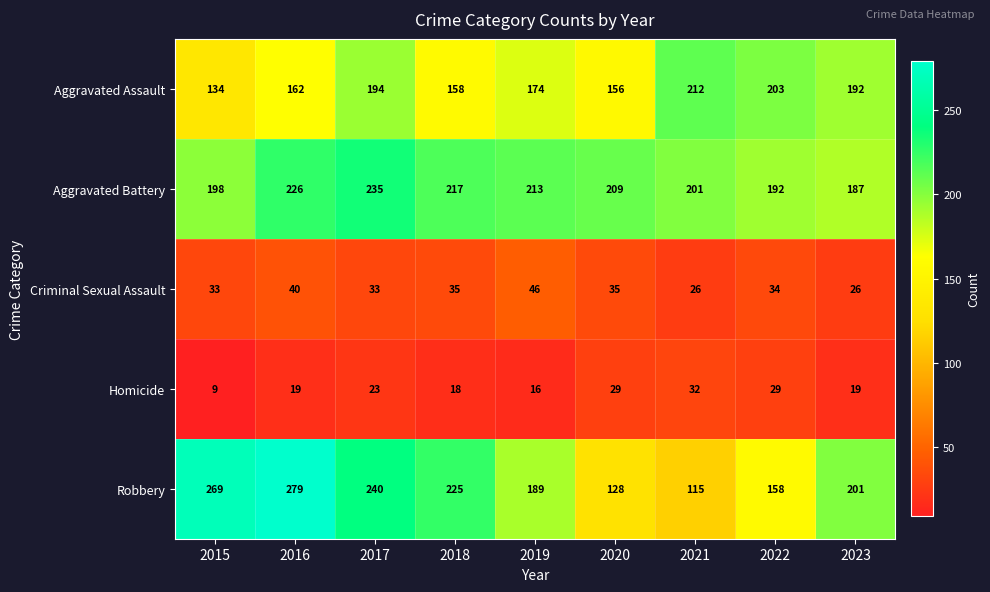

What is the difference between the second highest and second lowest values in the Aggravated Battery series?

34